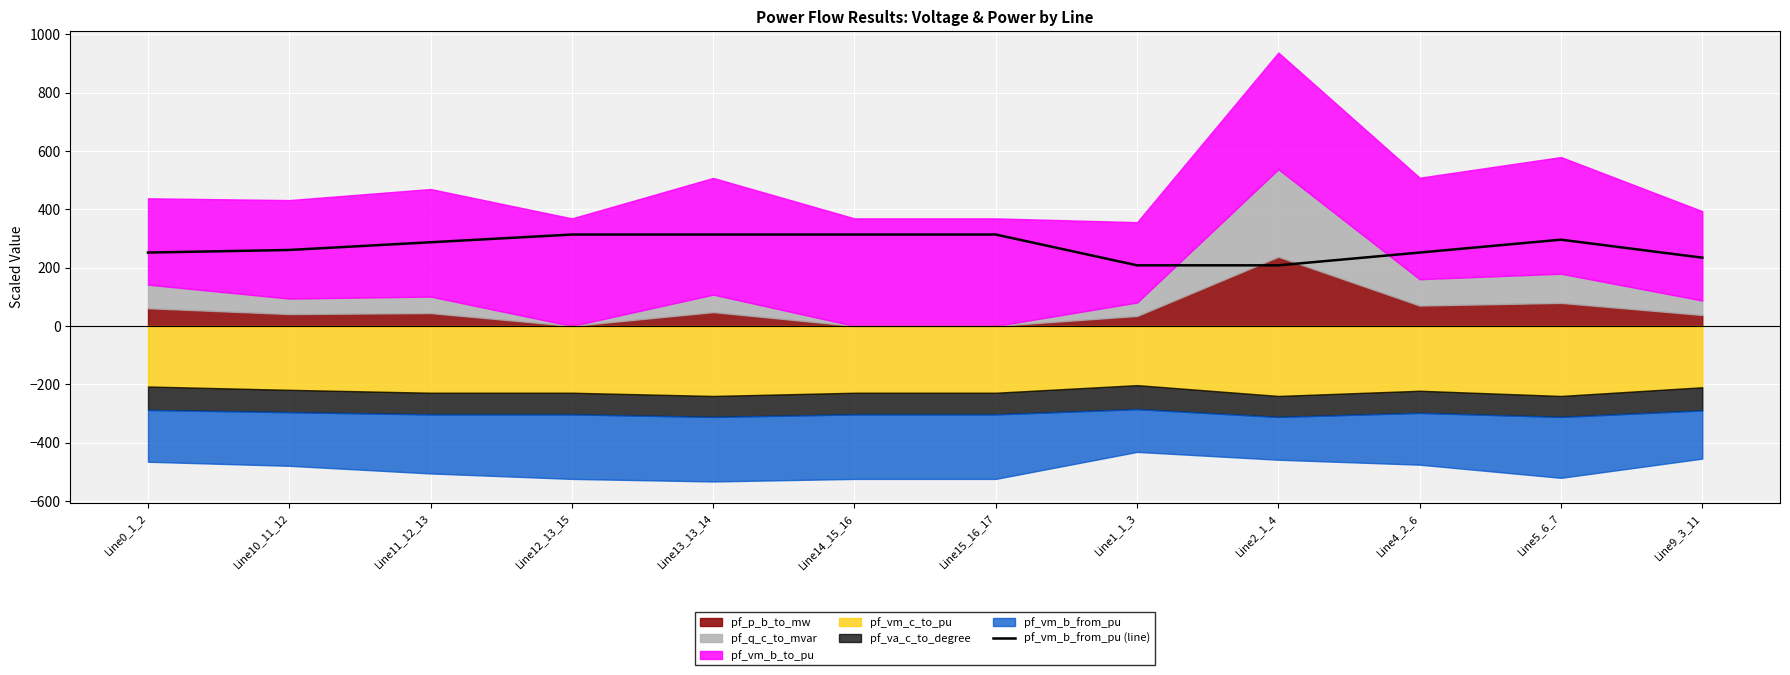

Rank the categories by value from lowest to highest.

Line1_1_3, Line2_1_4, Line9_3_11, Line0_1_2, Line4_2_6, Line10_11_12, Line11_12_13, Line5_6_7, Line12_13_15, Line13_13_14, Line14_15_16, Line15_16_17